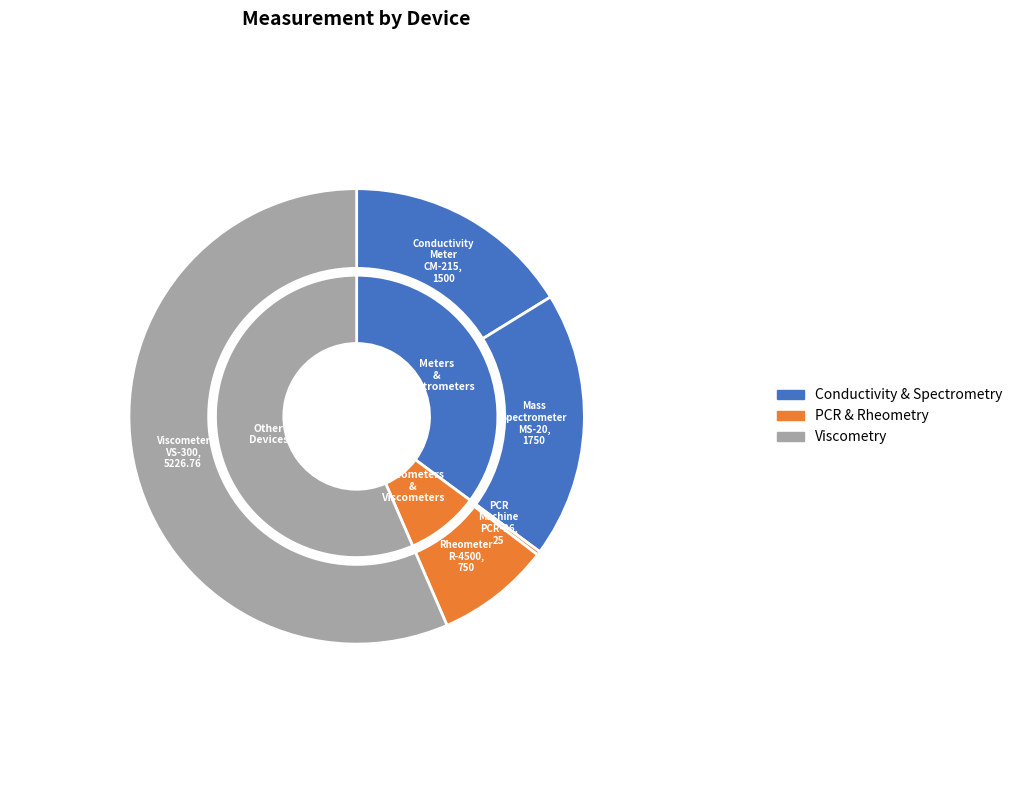

The Rheometer R-4500 slice represents 13% of the pie. True or false?

False